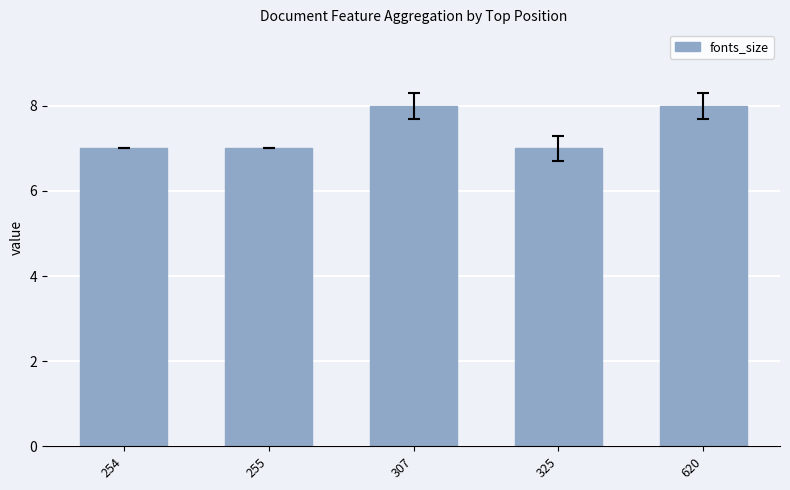

What is the sum of all values?

37